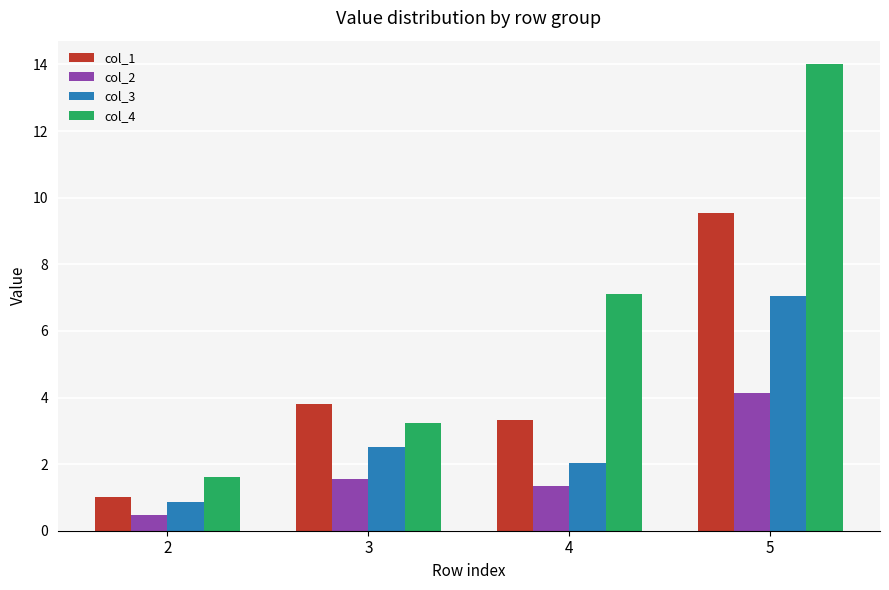

What is the spread (max minus min) of values at 2?

1.1